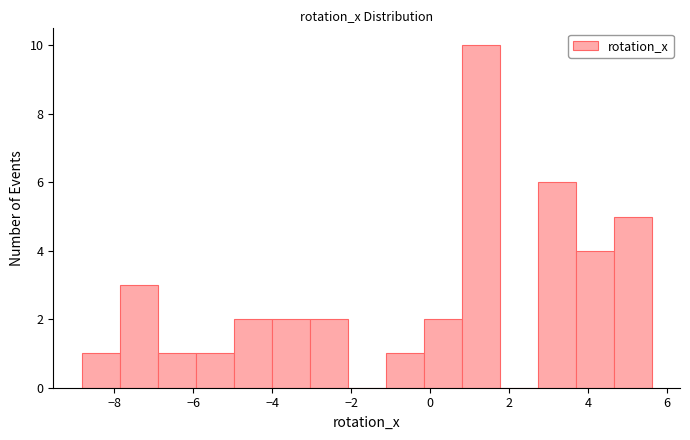

Reading left to right, transcribe this chart: for each bar, give the range it covers on the x-axis and its height. Neither the bar edges nor the heights are printed on the chart, so give them approximately, as read against the axes.

-8.8 to -7.8: 1
-7.8 to -6.8: 3
-6.8 to -6.0: 1
-6.0 to -5.0: 1
-5.0 to -4.0: 2
-4.0 to -3.0: 2
-3.0 to -2.0: 2
-2.0 to -1.2: 0
-1.2 to -0.2: 1
-0.2 to 0.8: 2
0.8 to 1.8: 10
1.8 to 2.8: 0
2.8 to 3.6: 6
3.6 to 4.6: 4
4.6 to 5.6: 5